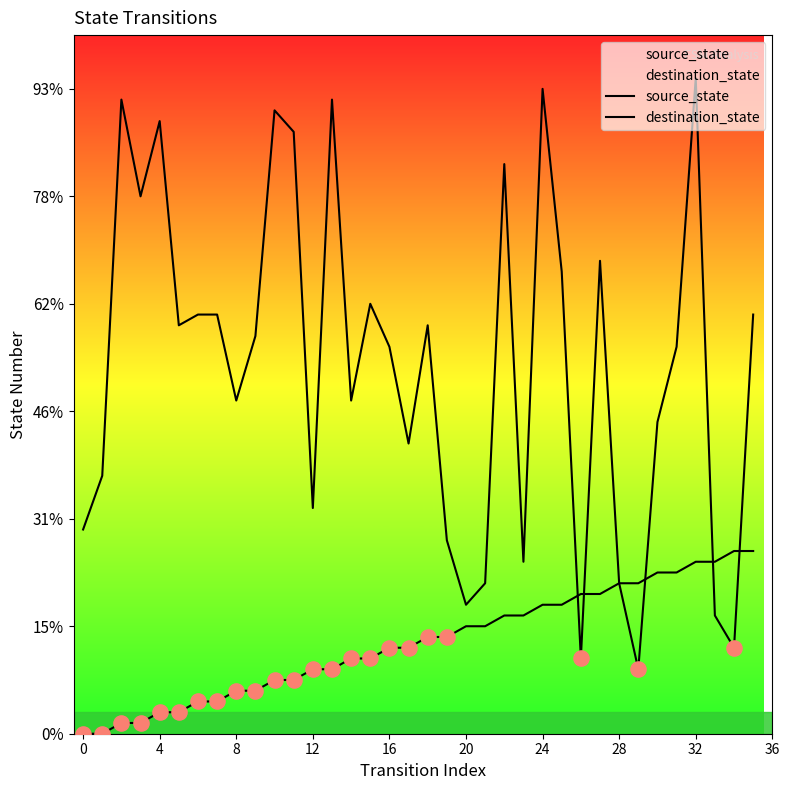

At which category is the sum across all series the highest?

32